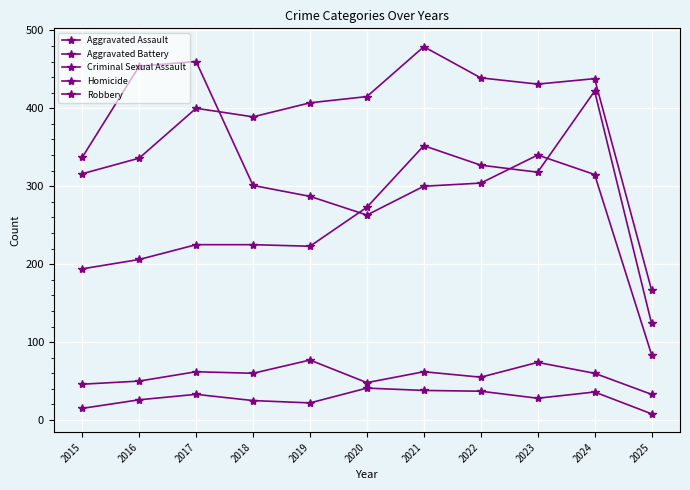

How many lines are shown in the chart?

5